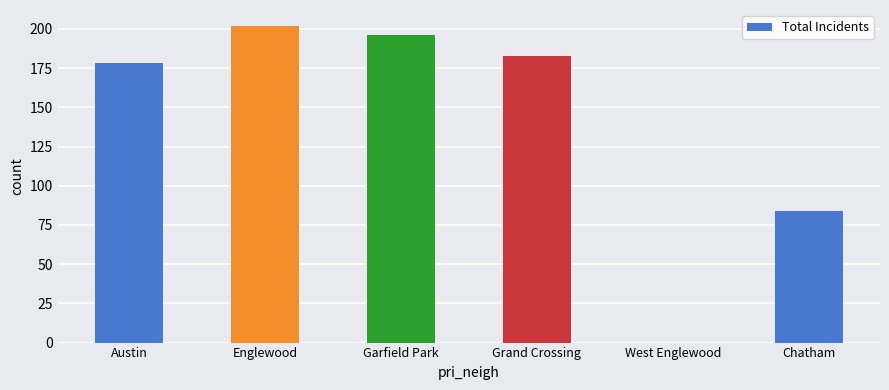

What is the difference between the values at Austin and Englewood?

24